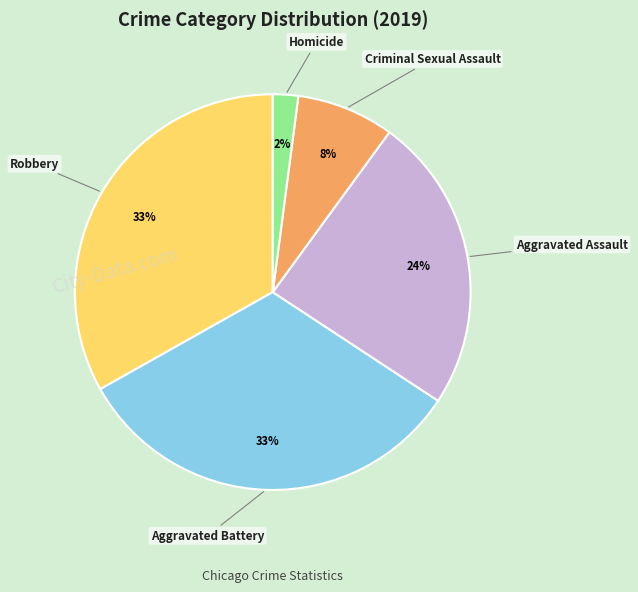

True or false: Aggravated Battery accounts for 27% of the total.

False